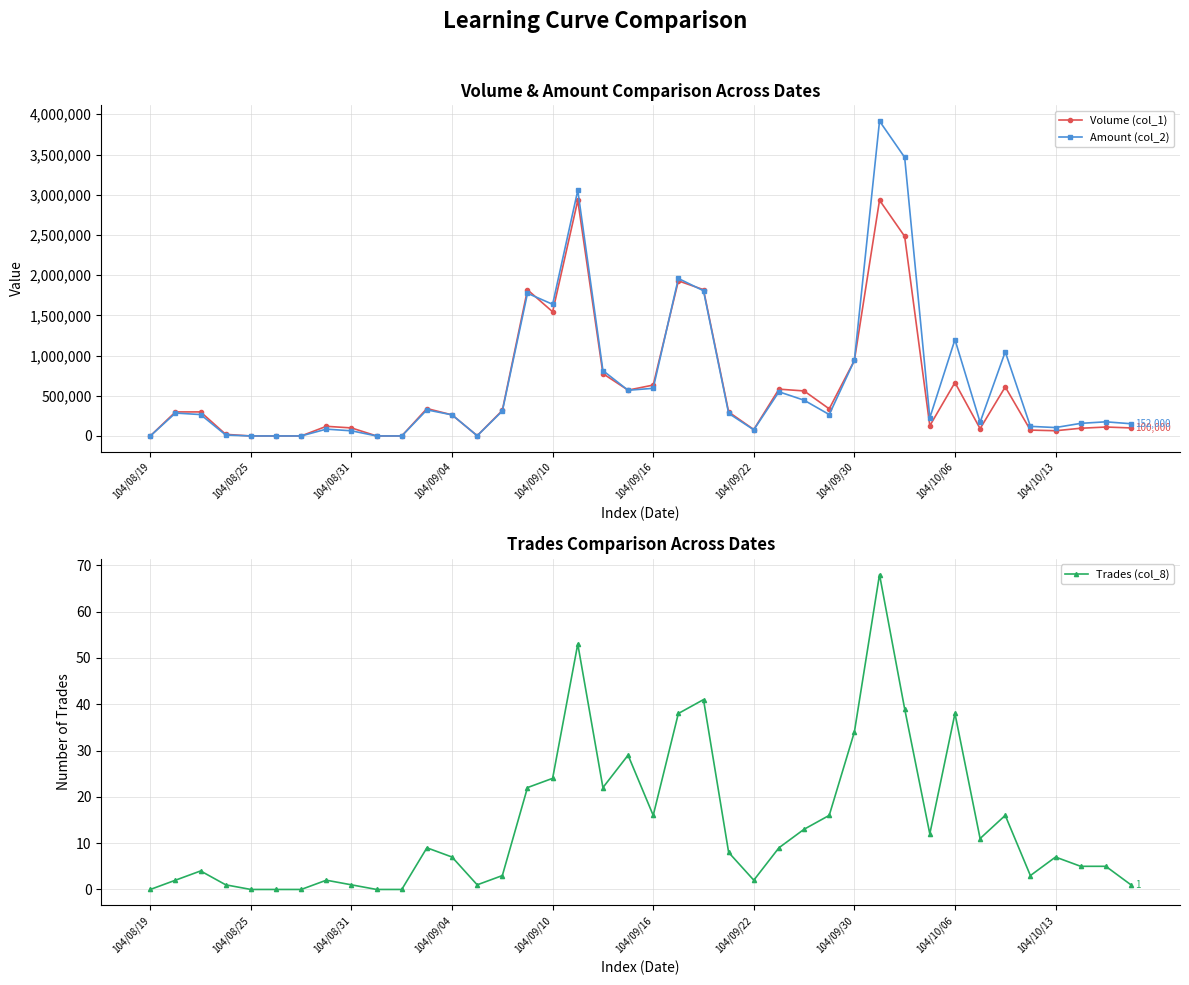

List the series in order of their peak value, highest first.

Amount (col_2), Volume (col_1), Trades (col_8)